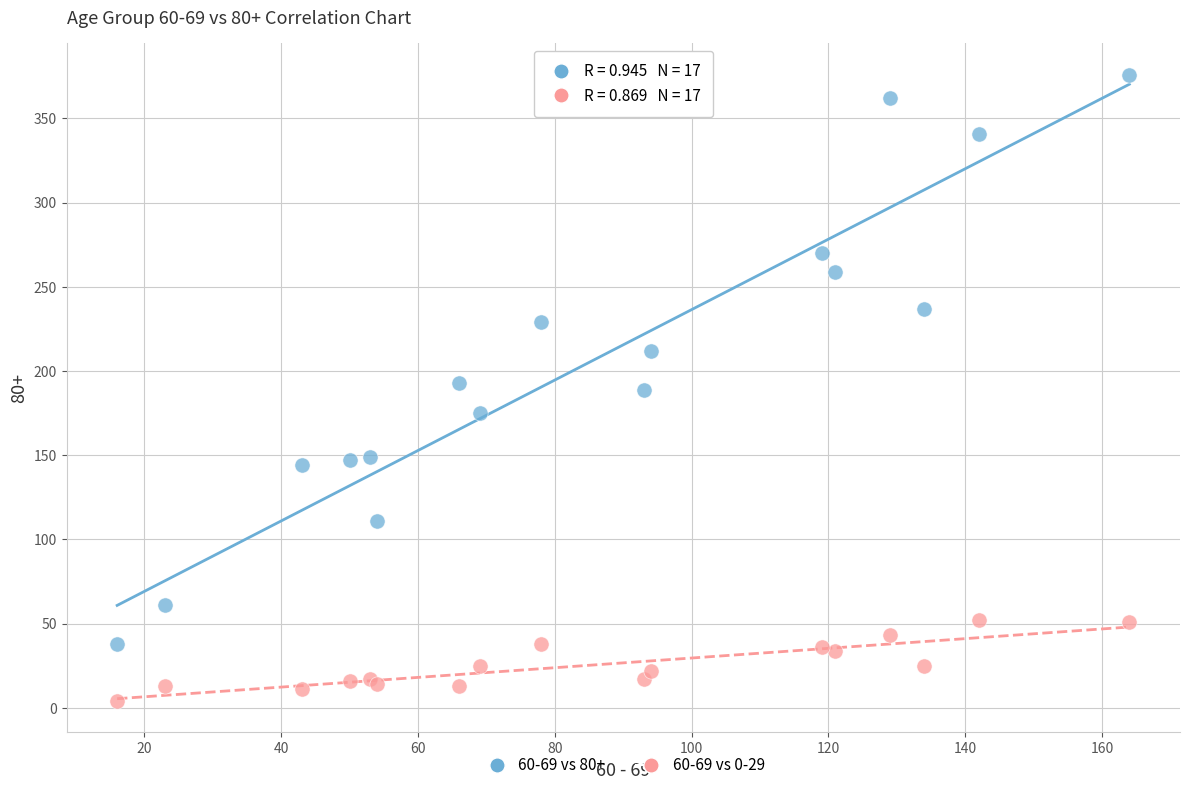

What are all the series names shown in the legend?

60-69 vs 80+, 60-69 vs 0-29